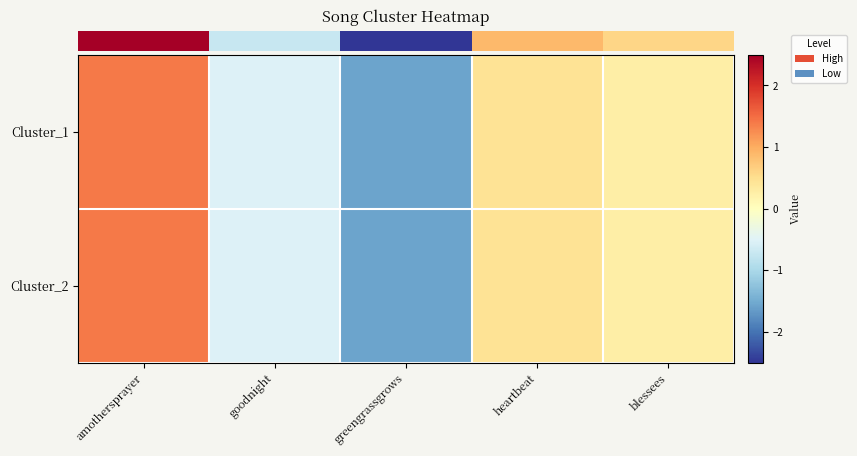

At which category is the sum across all series the highest?

amothersprayer